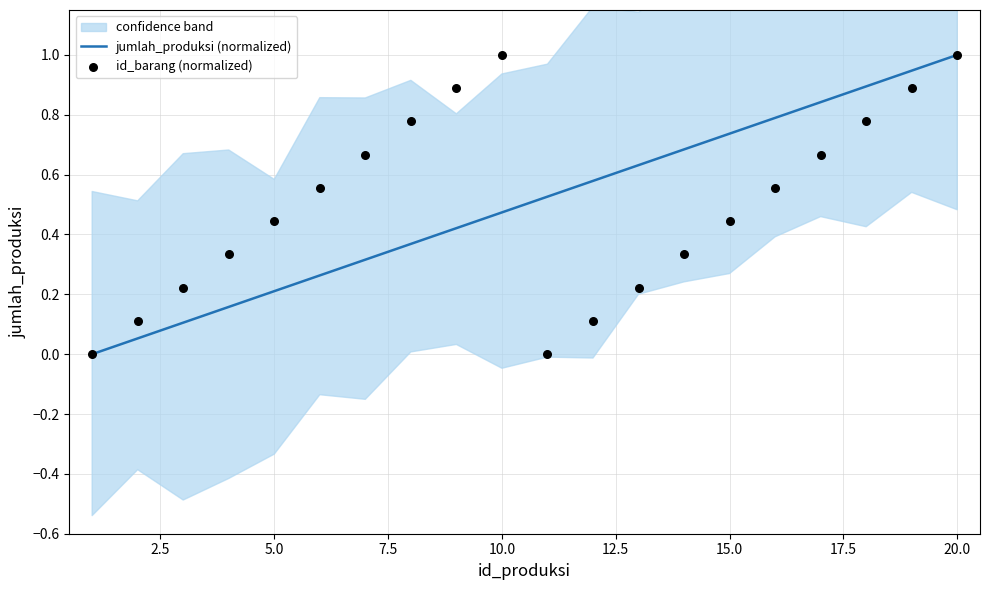

Which series has the largest Y range (max minus min)?

jumlah_produksi (normalized)